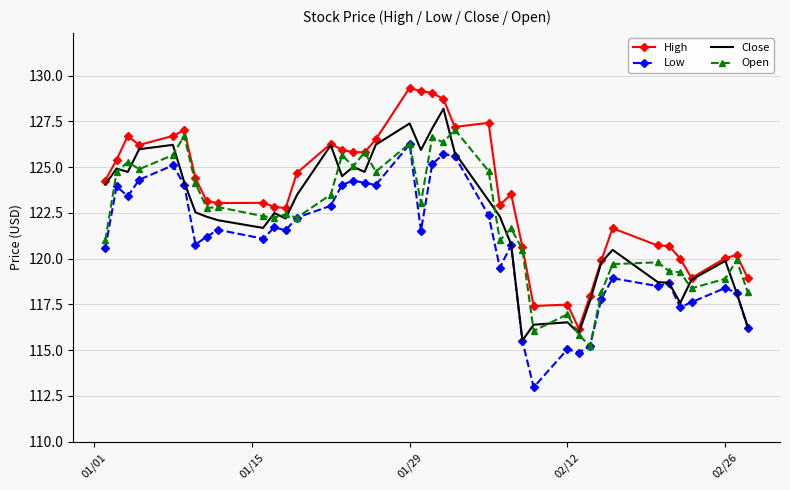

What is the average value of the Open series?

122.1